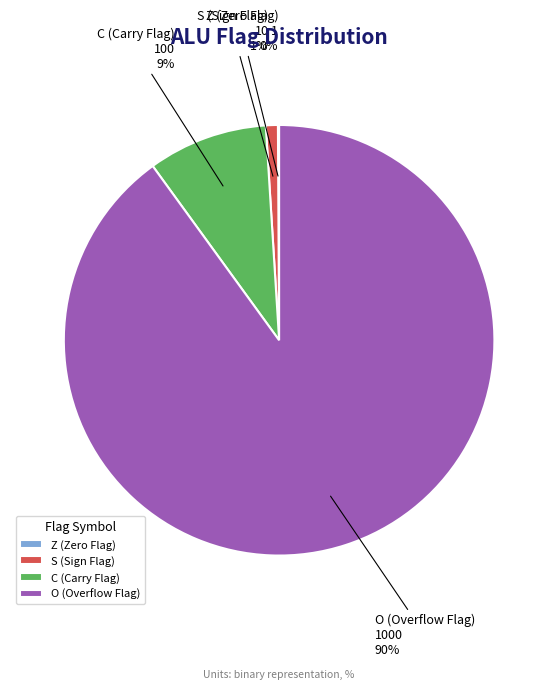

What is the majority slice?

O (Overflow Flag)